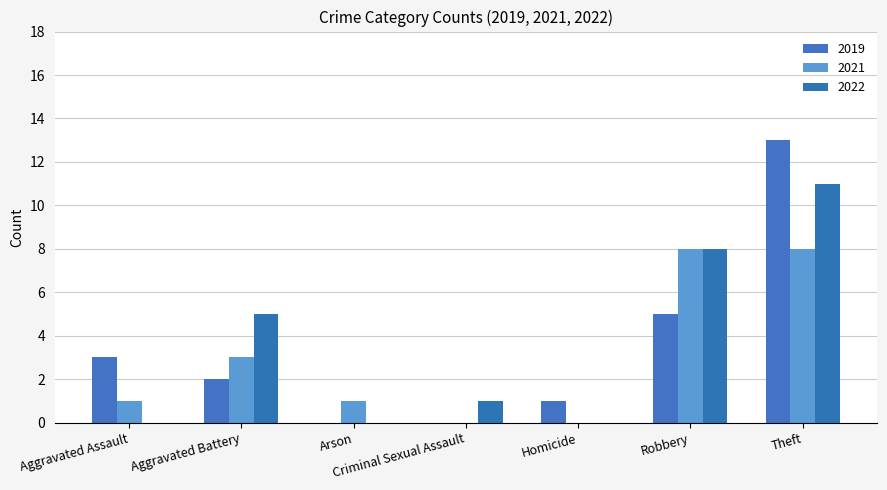

What position from the left is Robbery?

6